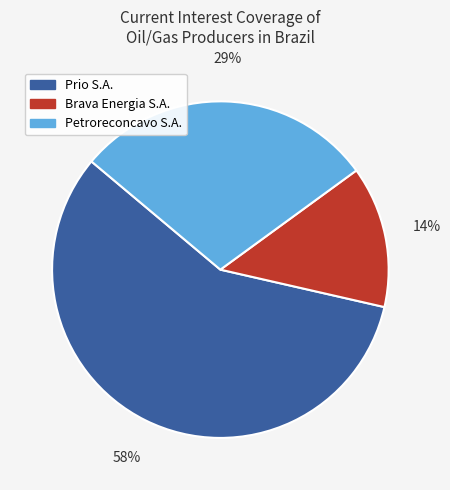

To the nearest percent, what is the difference between the Petroreconcavo S.A. and Brava Energia S.A. slice percentages?

15%